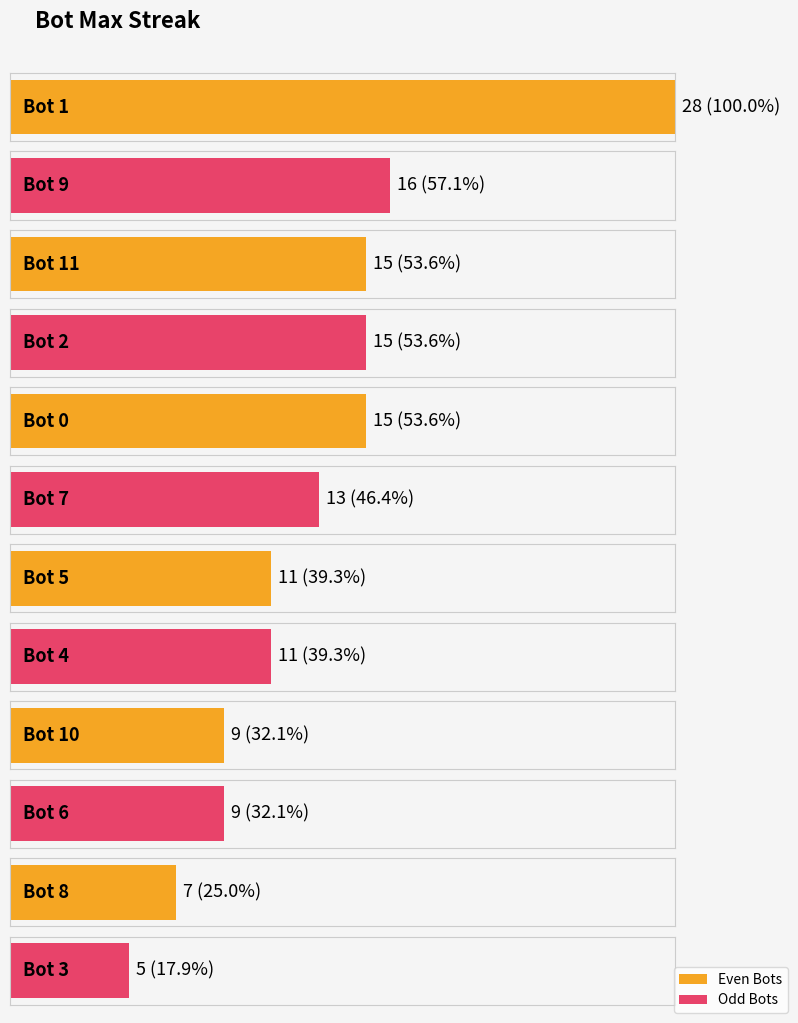

Rank the categories by value from highest to lowest.

Bot 1, Bot 9, Bot 11, Bot 2, Bot 0, Bot 7, Bot 5, Bot 4, Bot 10, Bot 6, Bot 8, Bot 3